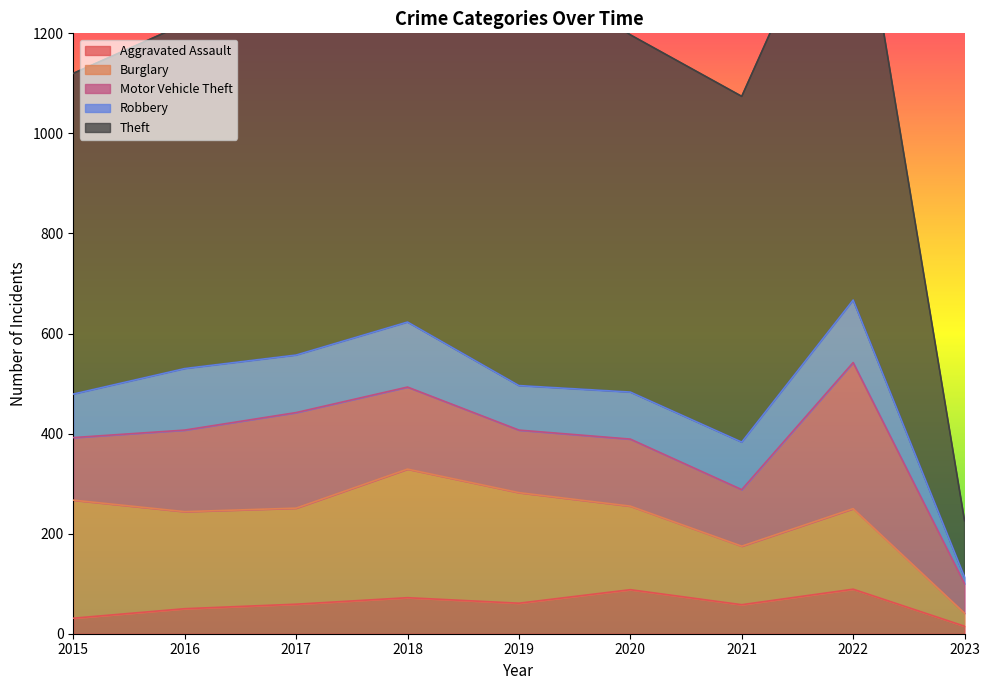

What are all the series names shown in the legend?

Aggravated Assault, Burglary, Motor Vehicle Theft, Robbery, Theft